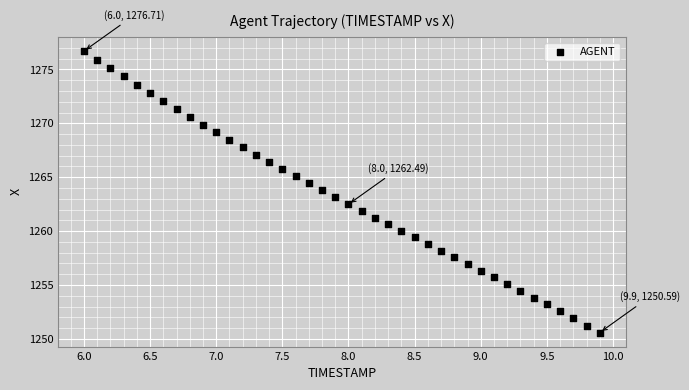

What is the range of X values (max minus min)?

3.9